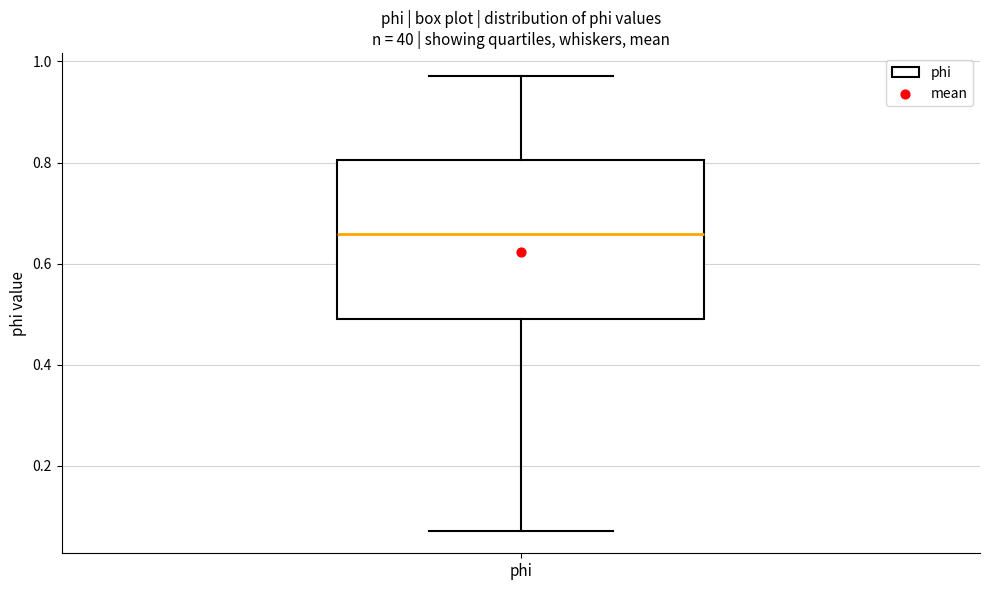

Transcribe this box plot: give where the median line is, the range the box spans, and where the two whiskers end, as read against the y-axis. The values are not printed on the chart, so give them approximately, as read against the axis.

median 0.66, box 0.50 to 0.80, whiskers 0.08 to 0.98